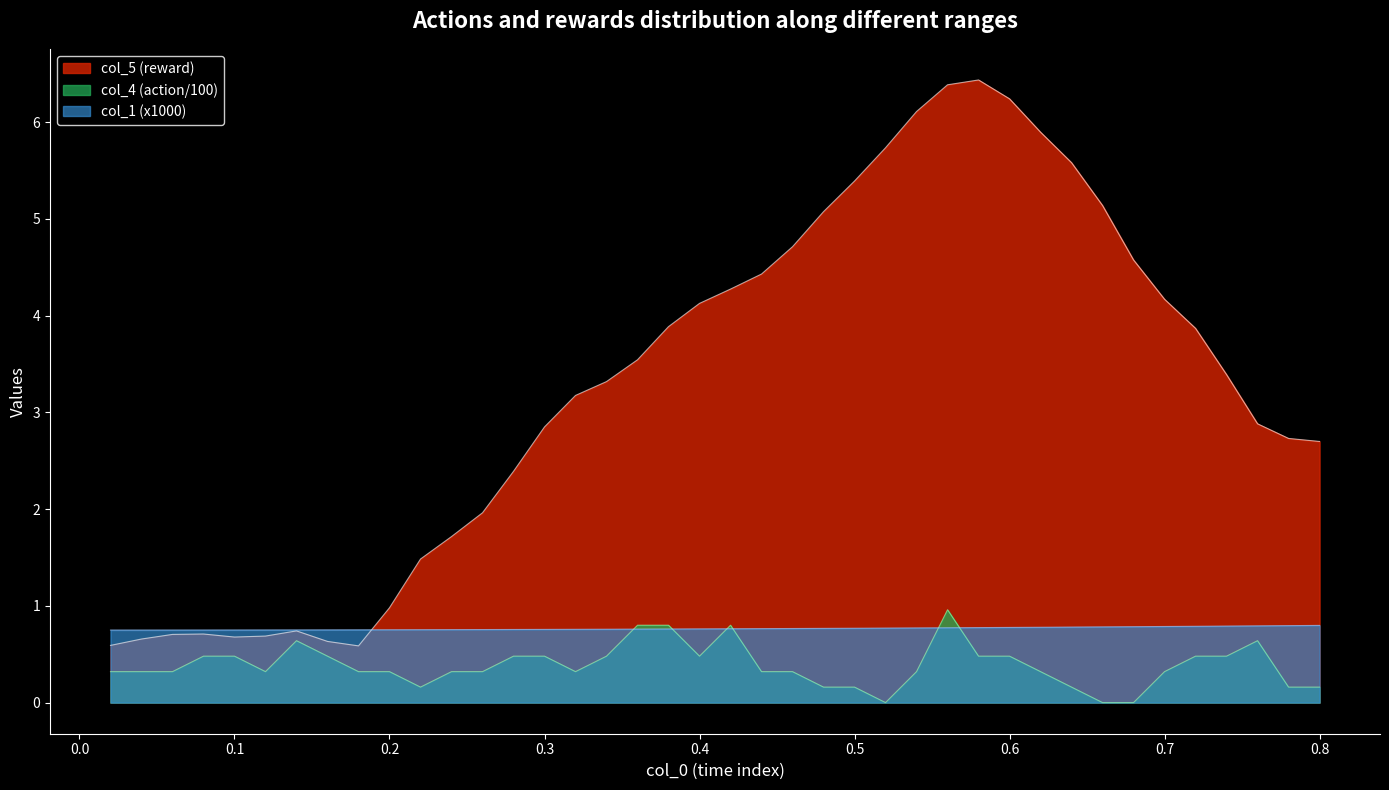

True or false: col_5 and col_6 cross at least once.

False